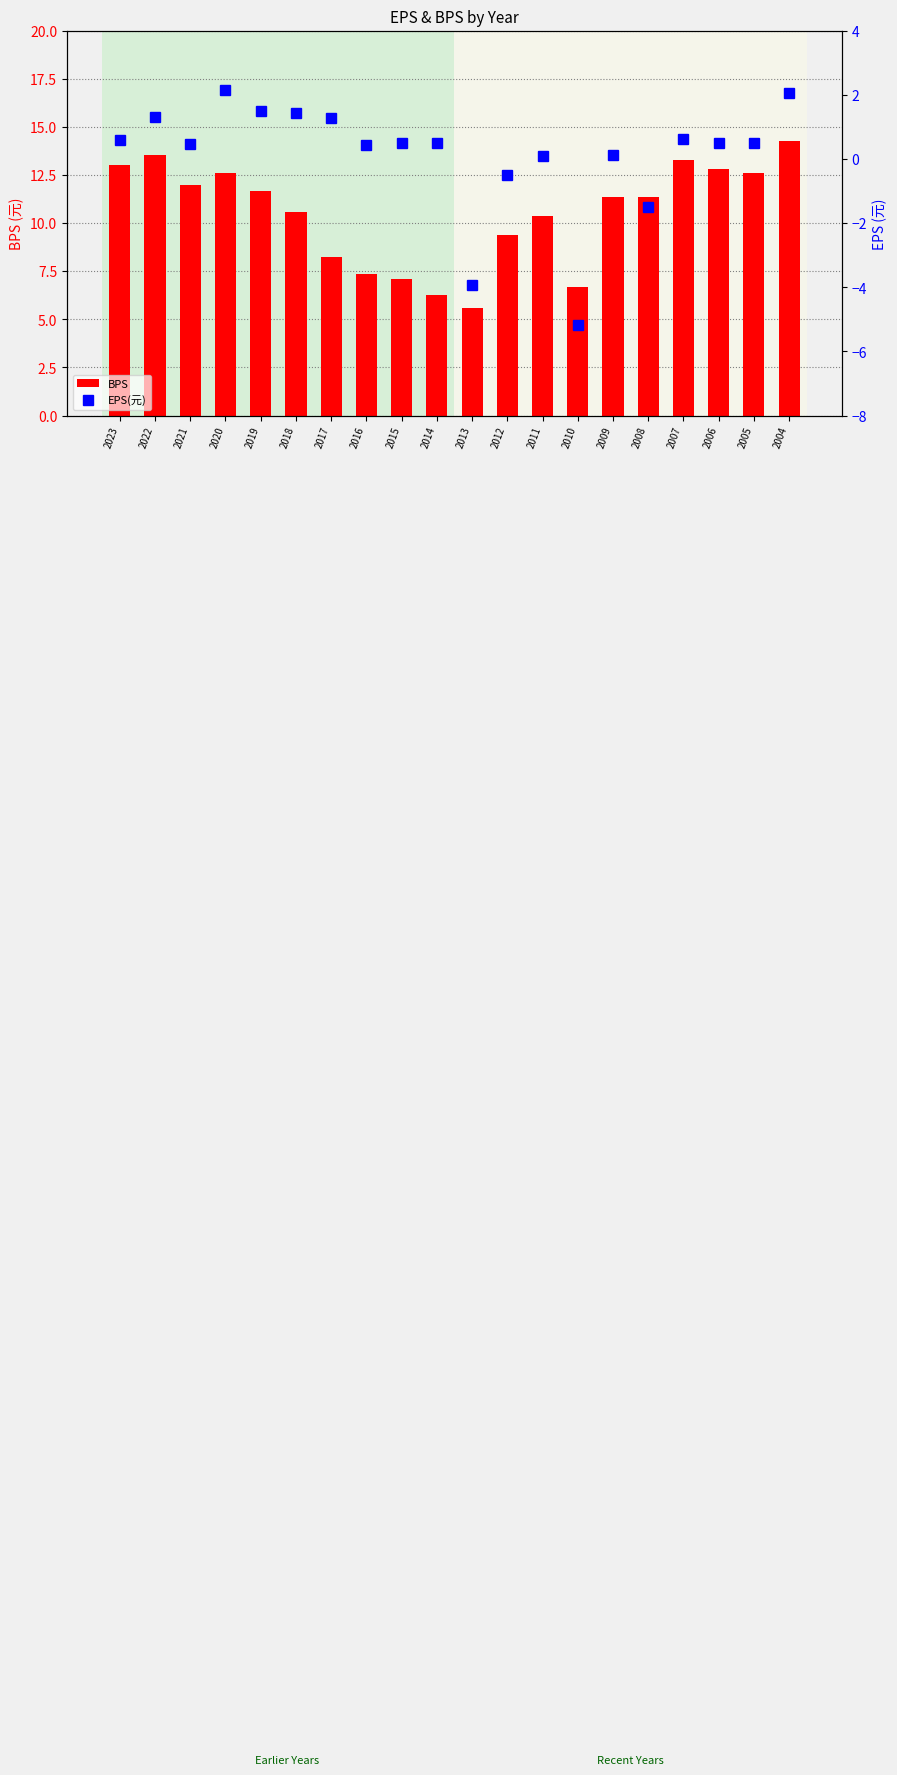

At 2015, list the series in order from largest to smallest.

BPS, EPS(元)